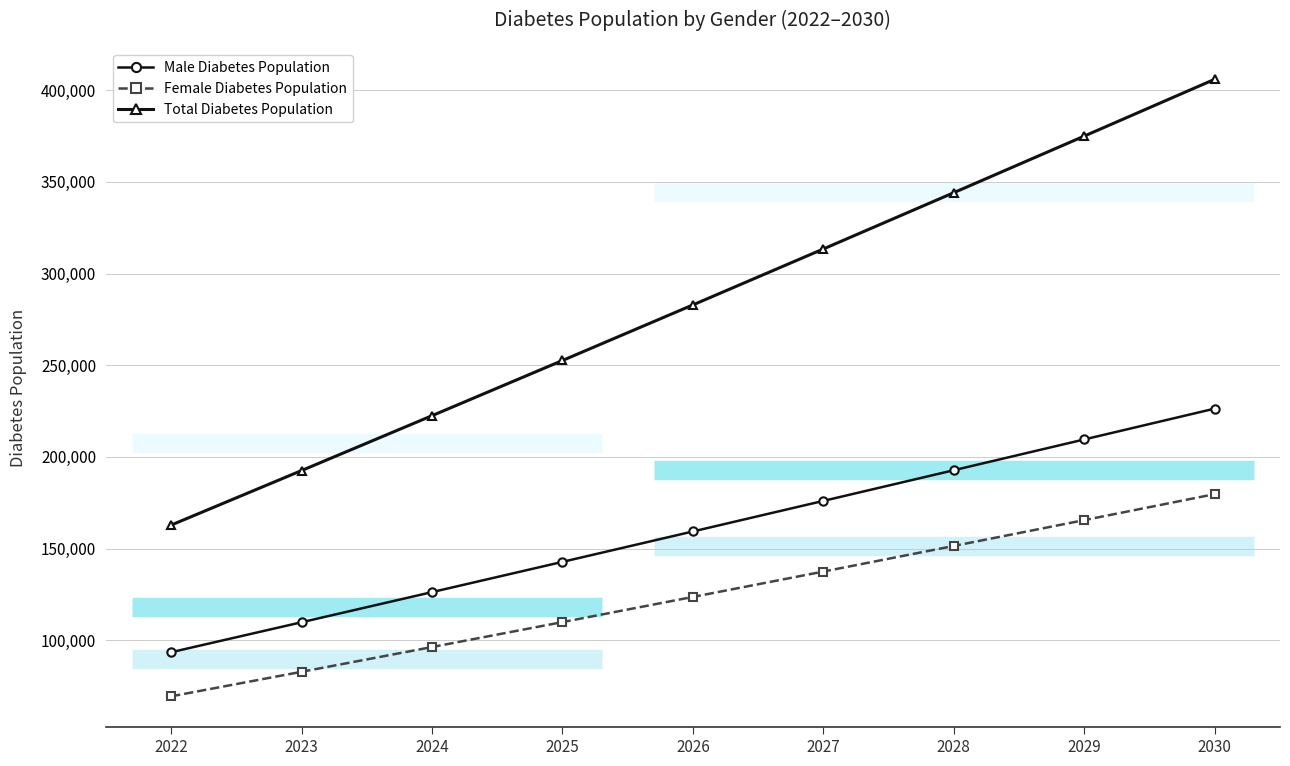

How many data points does each series have?

9